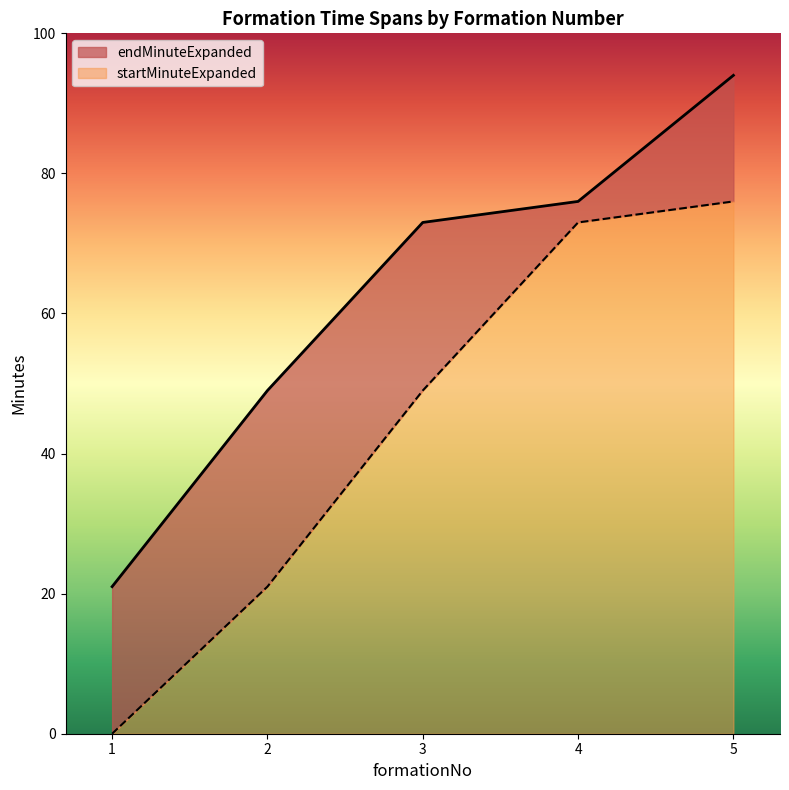

Does the chart display data point markers on the line(s)?

No